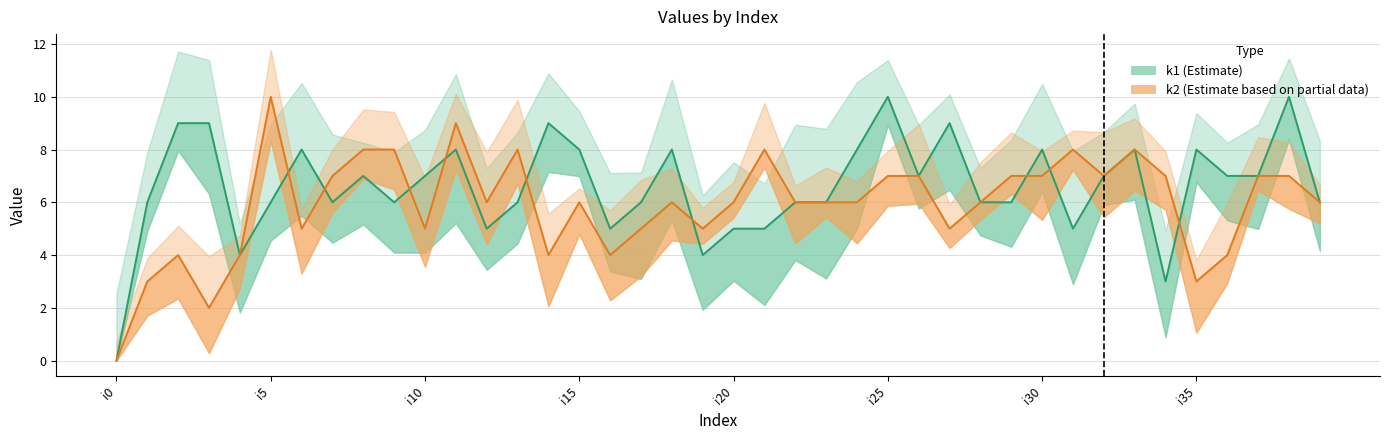

True or false: k1 (Estimate) has a value of 3 at 37.

False